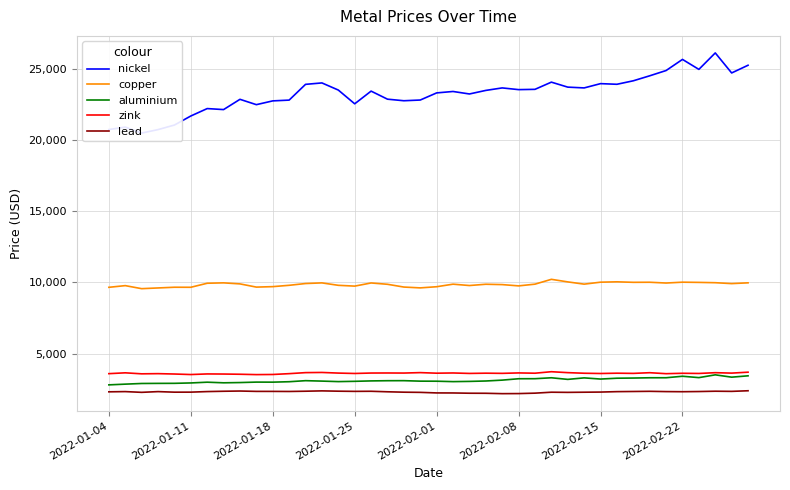

Reading left to right, extract all data points from this chart.

nickel: 20730.0	20900.0	20480.0	20725.0	21045.0	21680.0	22200.0	22130.0	22850.0	22475.0	22740.0	22795.0	23900.0	24000.0	23500.0	22535.0	23425.0	22860.0	22750.0	22800.0	23300.0	23400.0	23225.0	23475.0	23650.0	23530.0	23550.0	24055.0	23705.0	23650.0	23950.0	23905.0	24150.0	24500.0	24870.0	25650.0	24950.0	26105.0	24700.0	25240.0
copper: 9660.0	9778.0	9565.0	9615.0	9665.0	9662.0	9945.0	9972.0	9900.0	9674.5	9707.0	9801.0	9925.0	9970.0	9800.0	9744.0	9965.0	9872.0	9678.0	9620.0	9701.0	9880.0	9785.0	9875.0	9850.0	9760.0	9881.0	10220.5	10040.0	9882.0	10020.0	10045.5	10010.0	10015.0	9960.0	10020.0	10005.0	9983.0	9920.0	9974.0
aluminium: 2815.5	2866.0	2912.5	2919.5	2923.0	2950.0	3003.0	2960.0	2977.5	3009.0	3006.0	3036.0	3109.5	3079.5	3044.5	3064.0	3093.0	3107.0	3110.0	3076.0	3072.0	3043.0	3058.5	3087.0	3148.0	3245.0	3248.0	3313.0	3200.0	3306.0	3223.0	3282.0	3294.0	3314.0	3315.0	3420.0	3323.5	3519.0	3355.5	3450.0
zink: 3602.0	3660.0	3590.0	3602.5	3576.5	3540.0	3582.0	3575.0	3560.0	3535.0	3544.0	3602.0	3674.0	3686.0	3642.0	3615.0	3645.0	3649.0	3644.0	3675.0	3635.0	3650.0	3618.0	3635.0	3623.0	3653.0	3633.5	3738.0	3673.0	3631.0	3613.0	3634.0	3621.0	3668.5	3600.0	3628.0	3615.5	3670.0	3640.0	3705.0
lead: 2327.0	2343.0	2291.0	2342.0	2303.0	2305.0	2344.5	2367.0	2383.0	2358.0	2357.0	2352.0	2370.0	2393.5	2372.0	2359.0	2366.0	2330.0	2302.0	2289.0	2250.0	2247.0	2229.0	2225.0	2199.0	2204.0	2234.0	2300.0	2289.0	2300.0	2310.0	2340.0	2351.0	2363.0	2343.5	2335.0	2347.5	2370.0	2359.0	2402.0